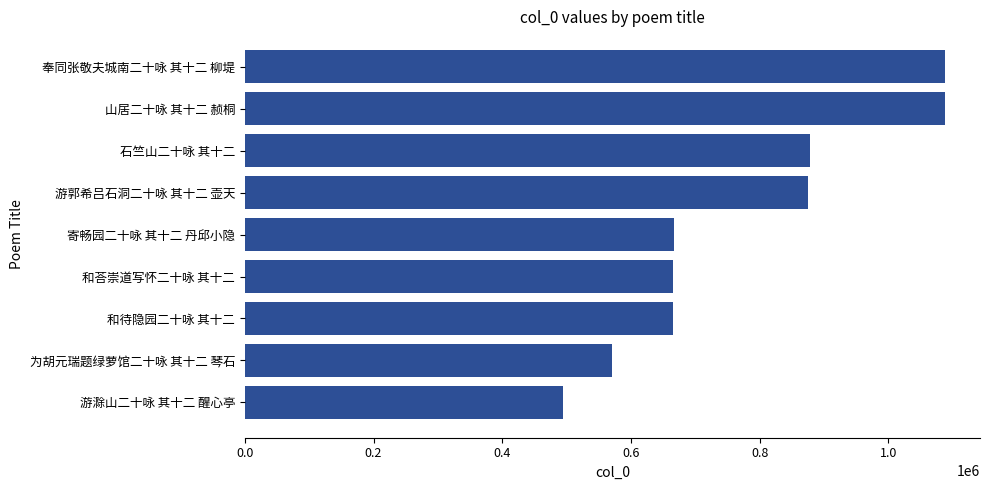

Which has a higher value, 奉同张敬夫城南二十咏 其十二 柳堤 or 石竺山二十咏 其十二?

奉同张敬夫城南二十咏 其十二 柳堤